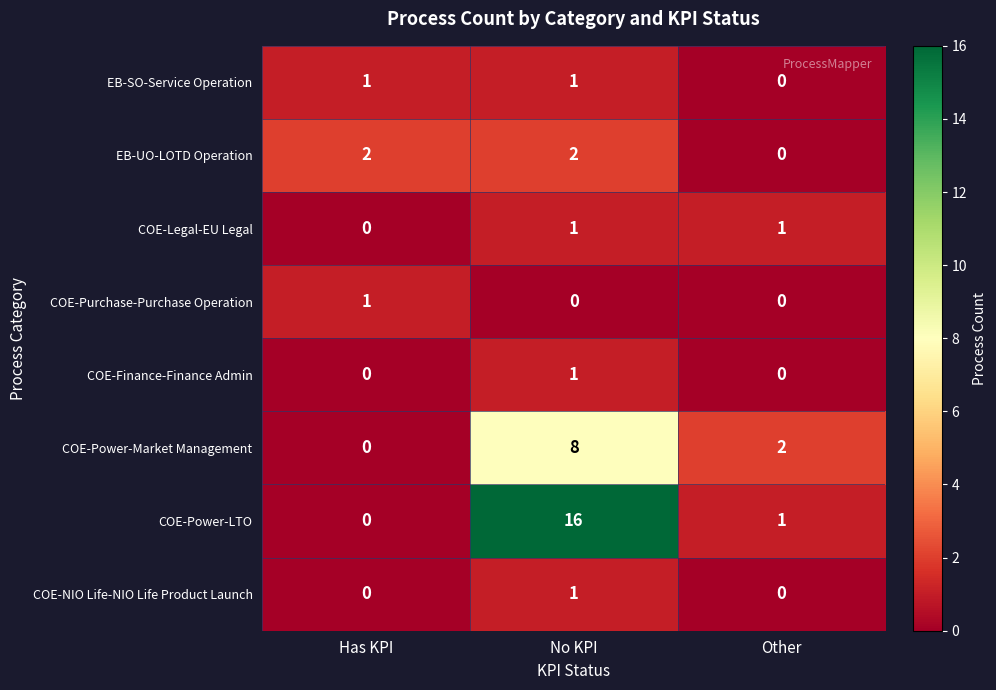

How many categories are shown in the chart?

3